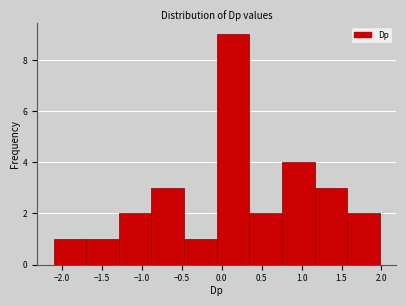

Reading left to right, list every bar in this chart as the range it spans on the x-axis followed by its height. Neither the bar edges nor the heights are printed on the chart, so give them approximately, as read against the axes.

-2.10 to -1.70: 1
-1.70 to -1.30: 1
-1.30 to -0.90: 2
-0.90 to -0.45: 3
-0.45 to -0.05: 1
-0.05 to 0.35: 9
0.35 to 0.75: 2
0.75 to 1.15: 4
1.15 to 1.55: 3
1.55 to 2.00: 2